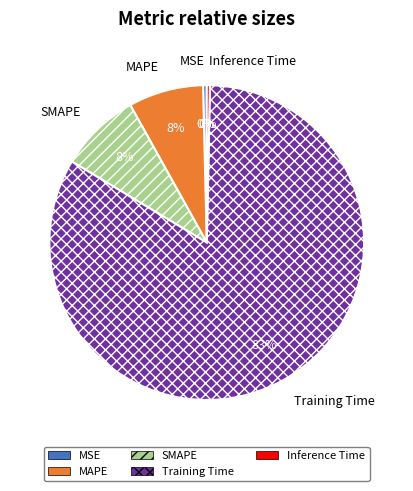

What is the largest slice in the pie chart?

Training Time